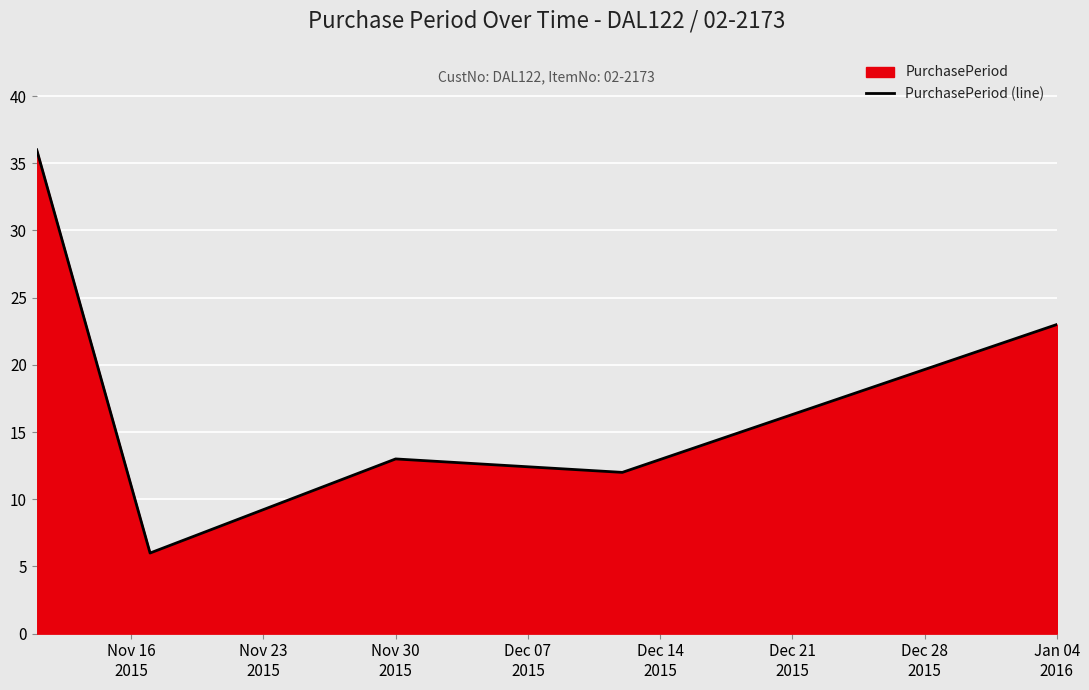

How many interior local valleys (lower than both neighbors) does the data have?

2